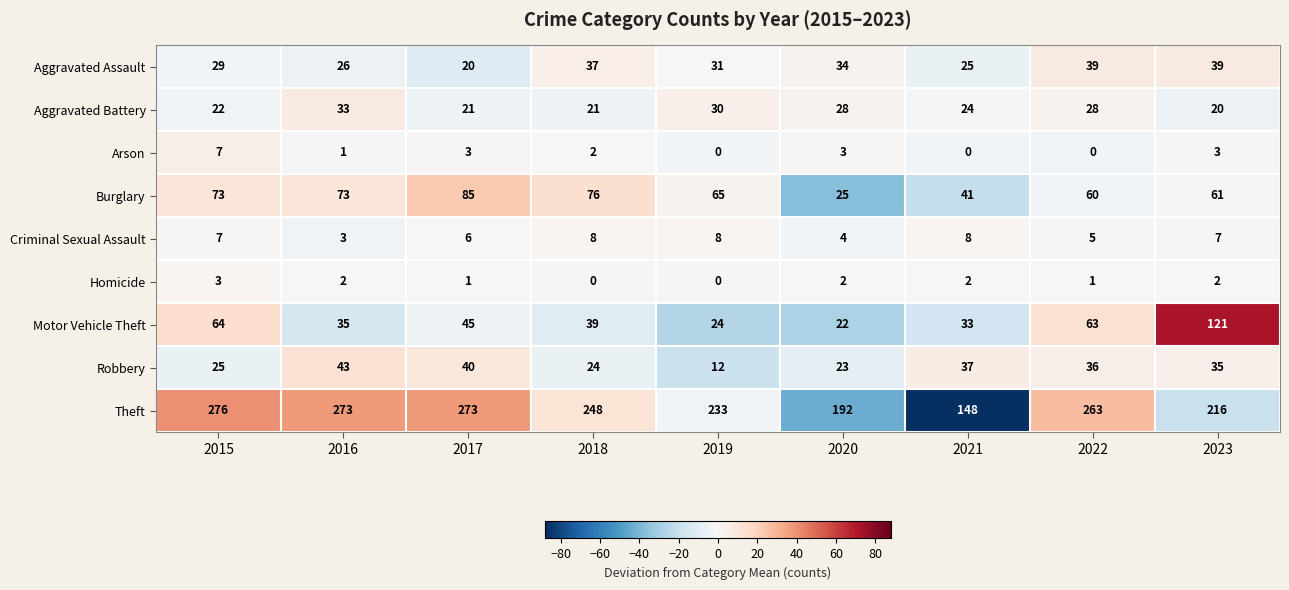

Rank the series by their maximum value, from highest to lowest.

Theft, Motor Vehicle Theft, Burglary, Robbery, Aggravated Assault, Aggravated Battery, Criminal Sexual Assault, Arson, Homicide